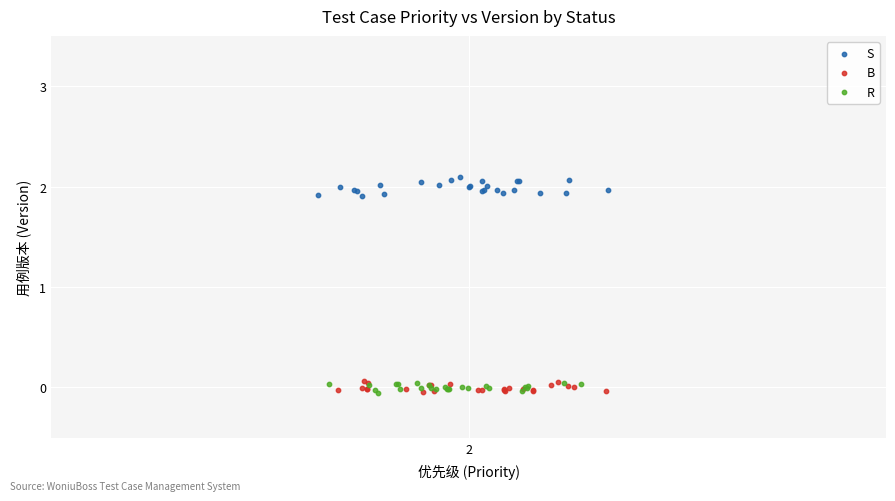

Which series reaches the maximum Y coordinate?

S